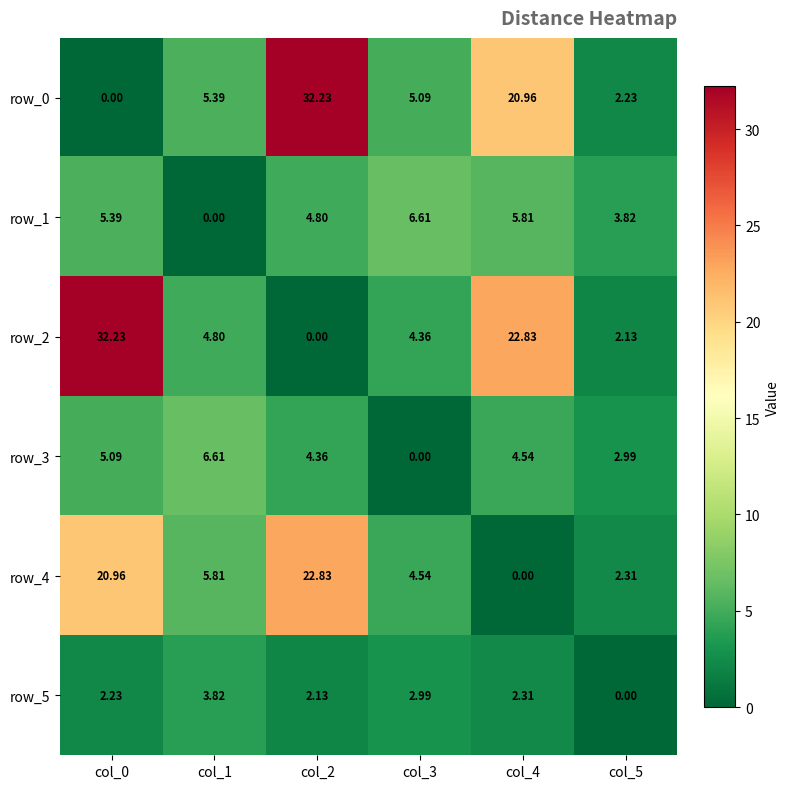

Is the value of row_2 at col_0 greater than the value of row_4 at col_1?

Yes